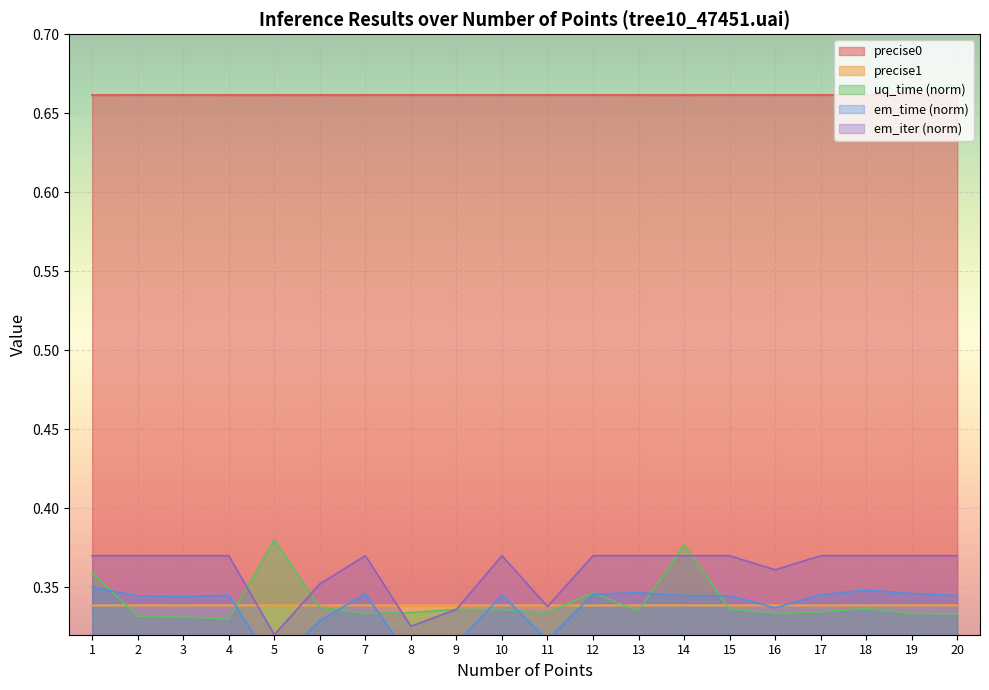

Which has a higher value, 17 or 18?

18